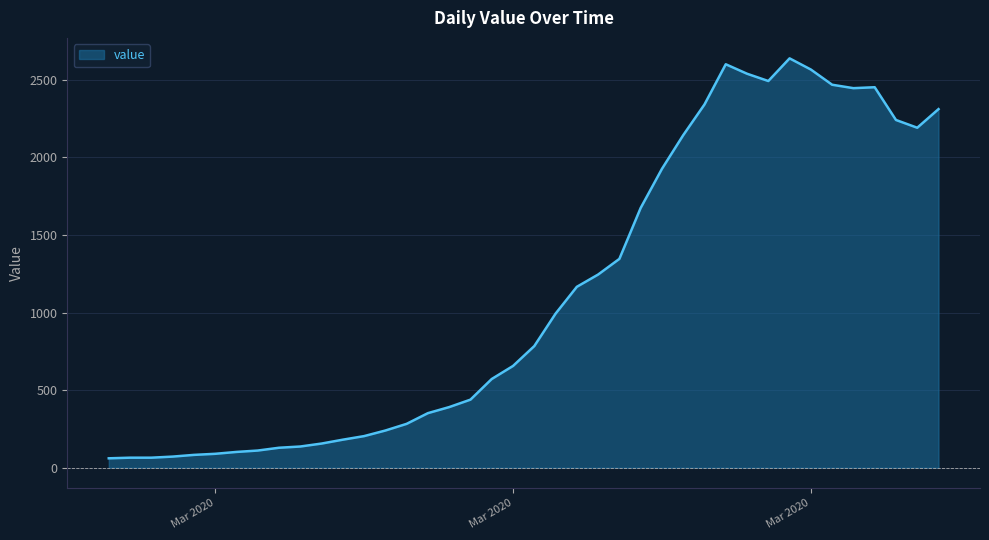

What is the maximum value shown in the chart?

2638